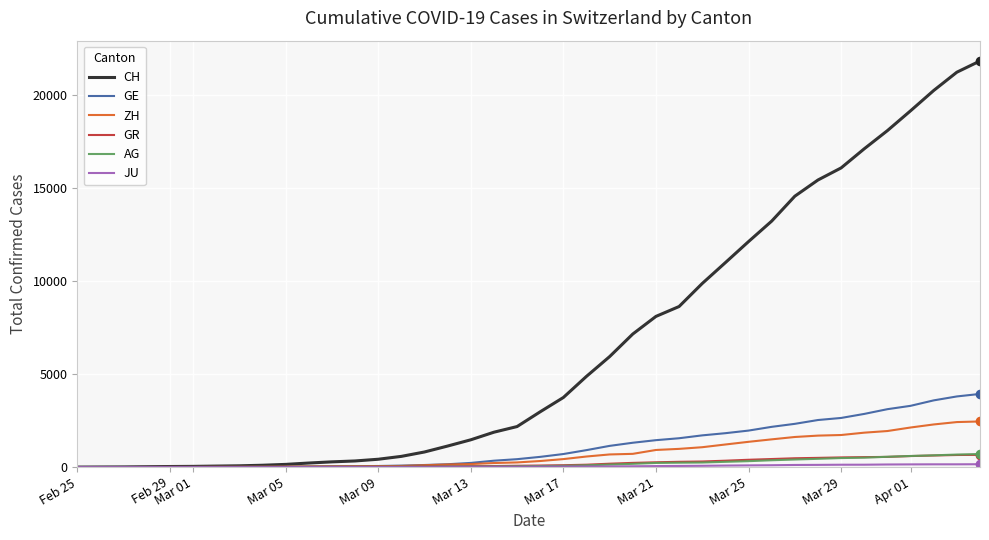

What is the difference between the maximum and second lowest values in the AG series?

701